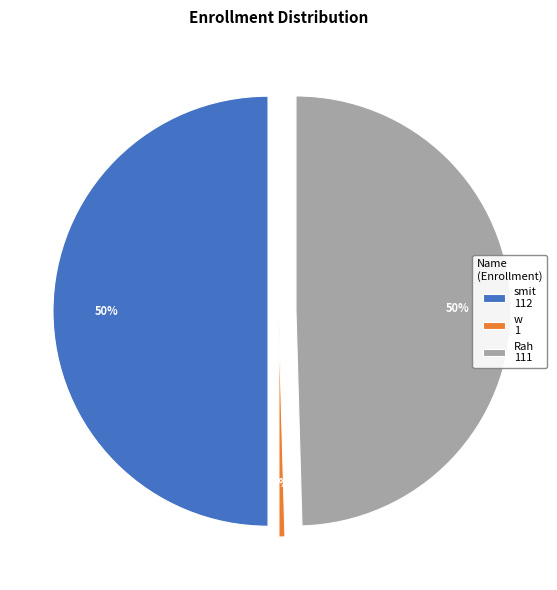

Count the number of slices in the pie.

3